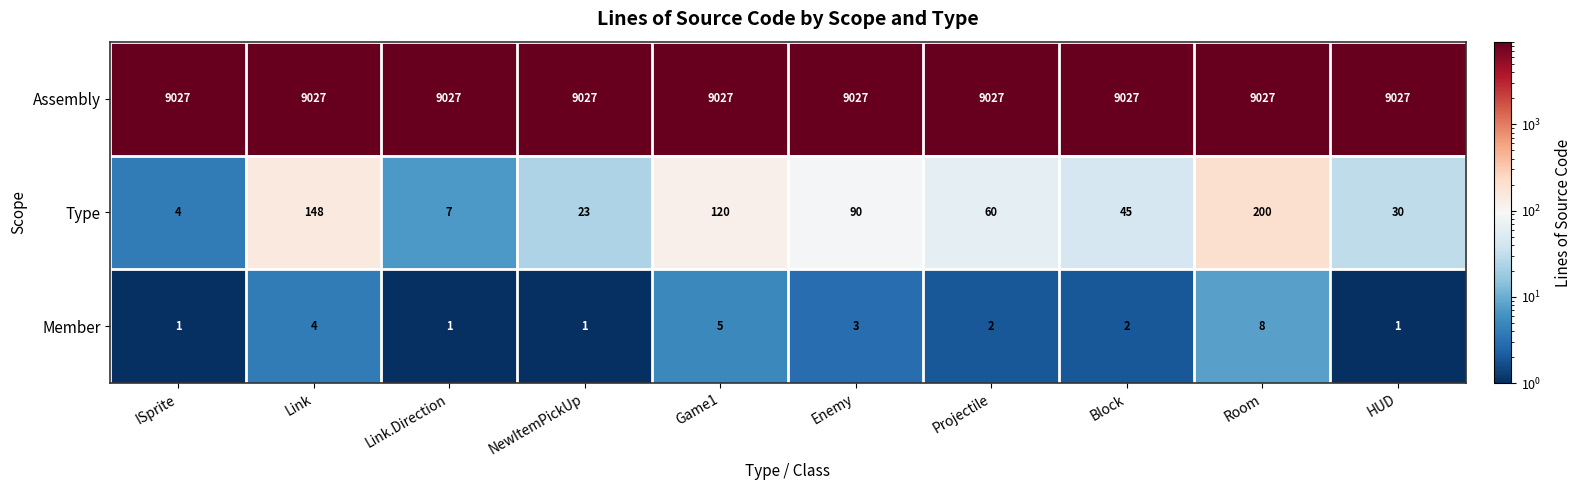

How many series are shown in this chart?

3